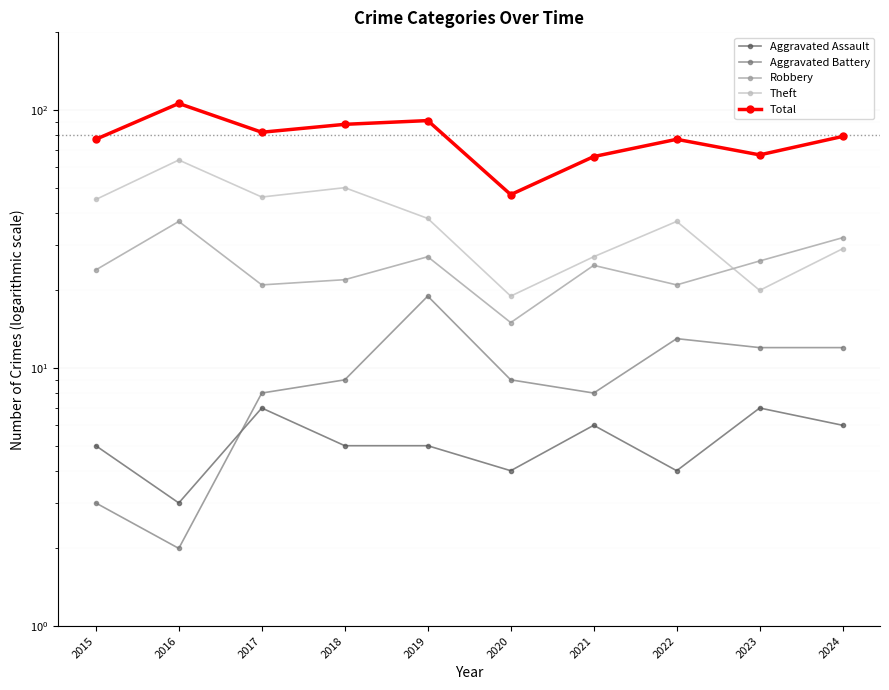

True or false: Total and Aggravated Assault cross at least once.

False